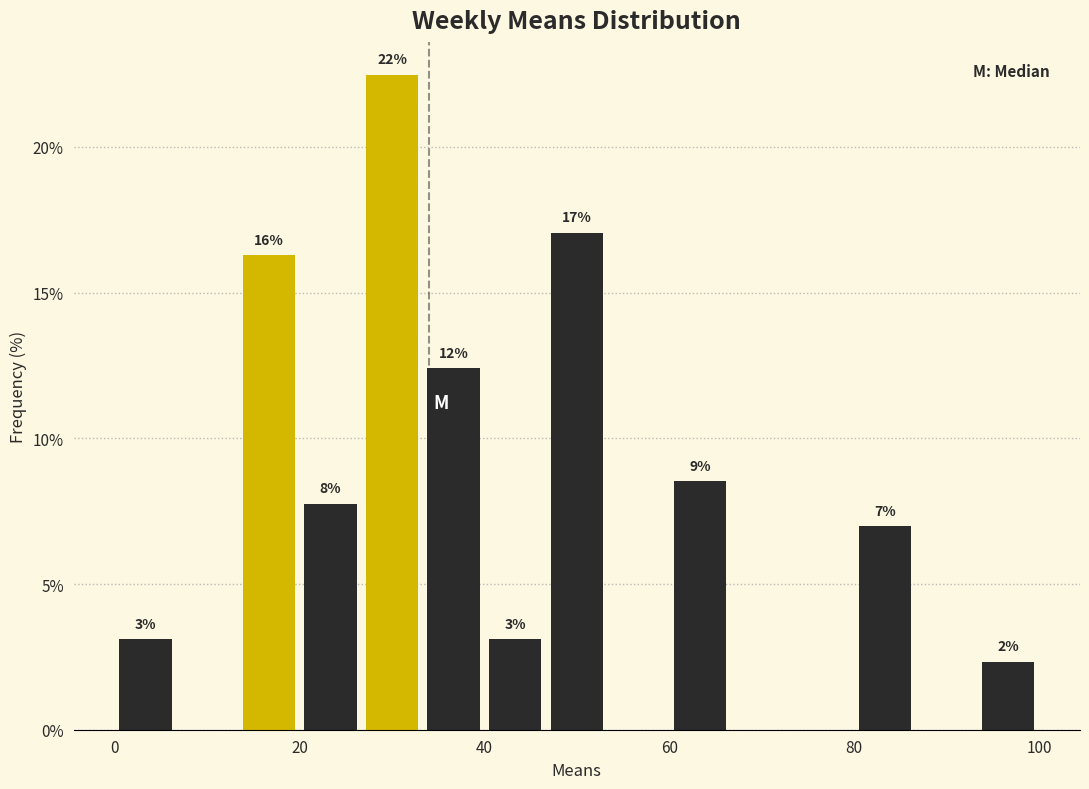

Around what value on the x-axis is the tallest bar? Give the approximate position of its centre, as read against the axis.

30